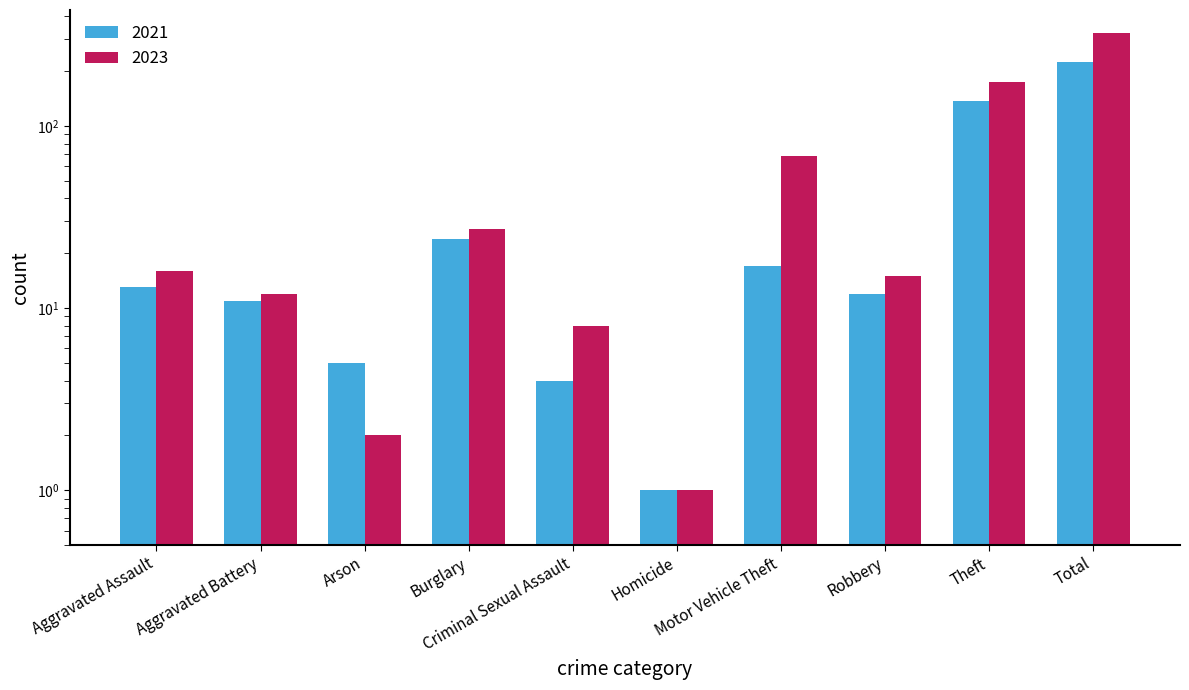

True or false: 2021 has a value of 3 at Aggravated Assault.

False